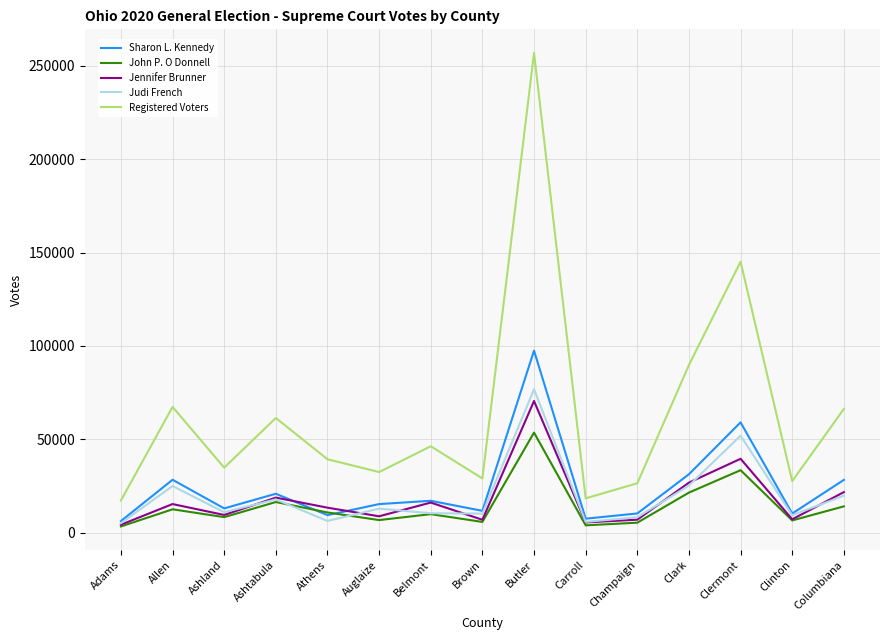

Which series has the widest spread of values?

Registered Voters